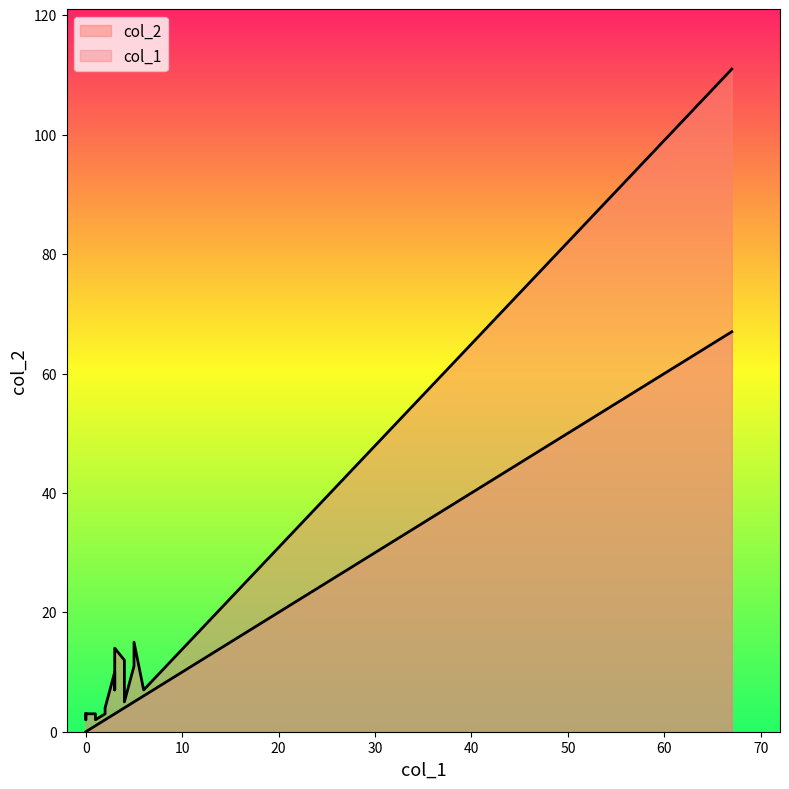

True or false: col_2 and col_1 cross at least once.

False